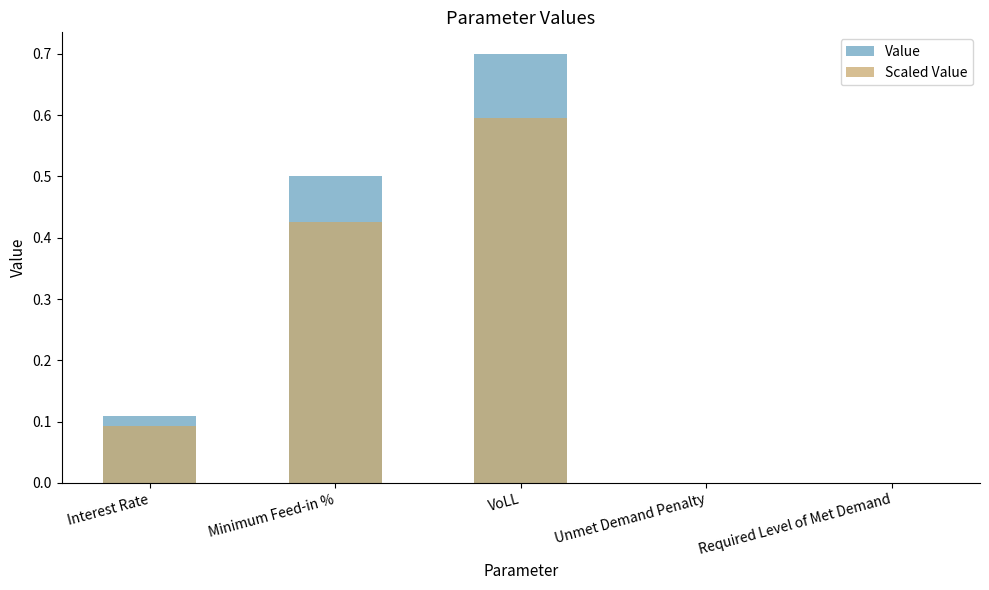

What are all the series names shown in the legend?

Value, Scaled Value